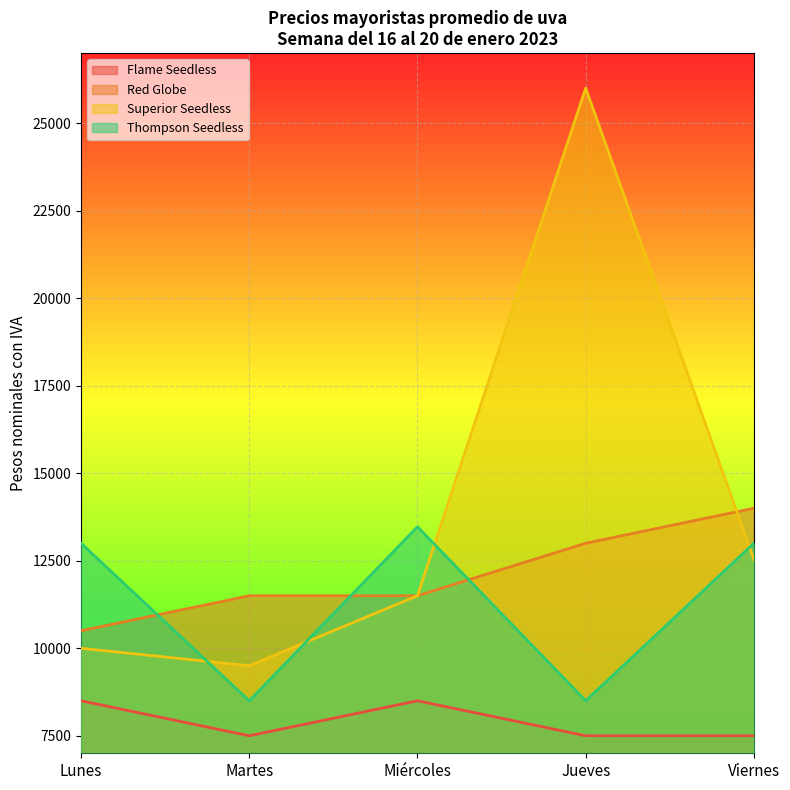

What is the sum of the Superior Seedless values at Lunes and Martes?

19500